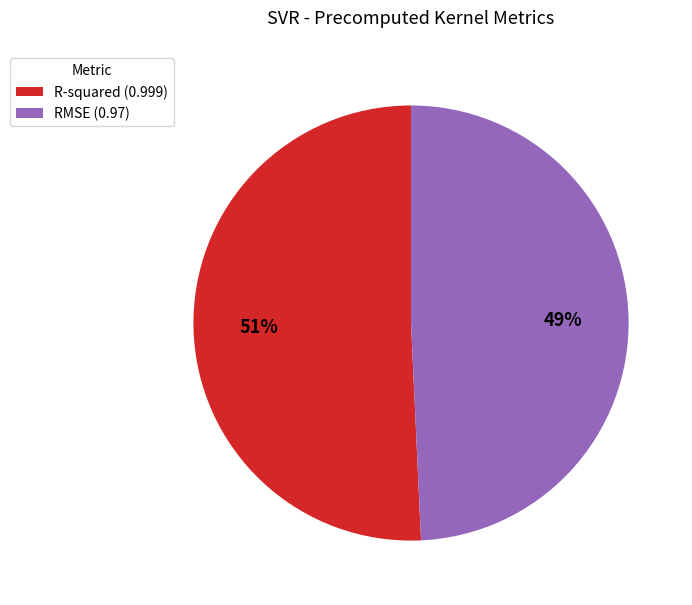

True or false: RMSE accounts for 49% of the total.

True